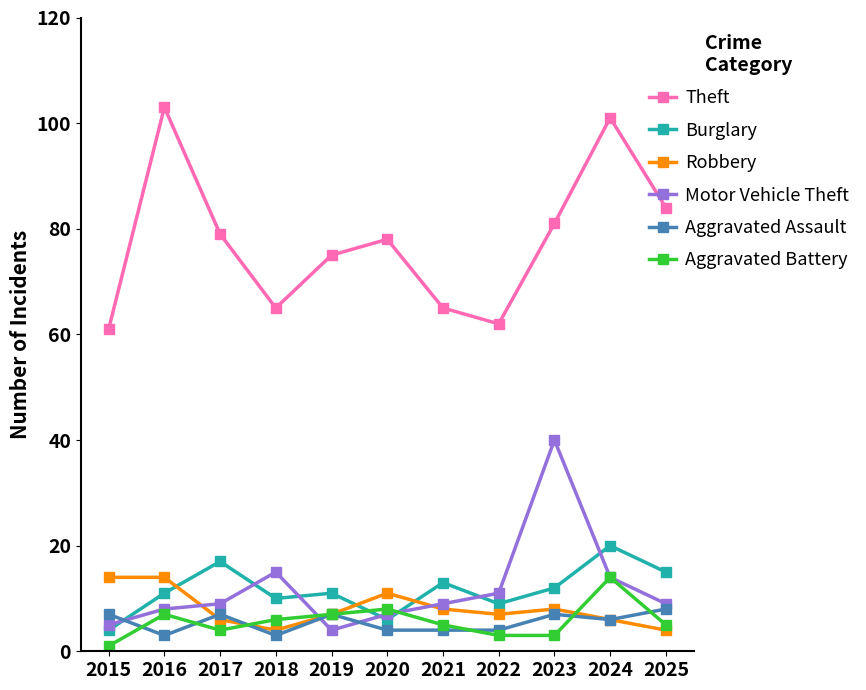

True or false: Motor Vehicle Theft and Aggravated Assault intersect in this chart.

True